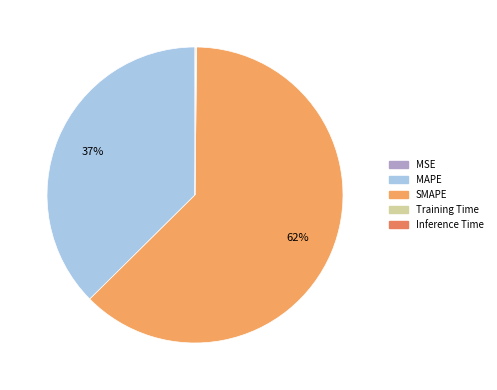

Which has a higher value, MSE or Training Time?

Training Time